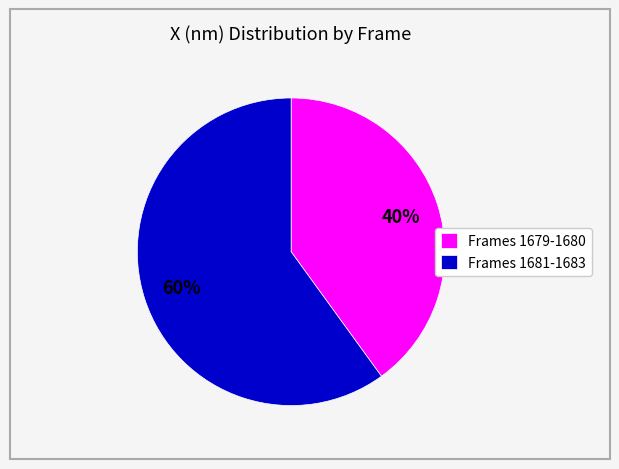

To the nearest percent, what portion does Frames 1679-1680 represent?

40%